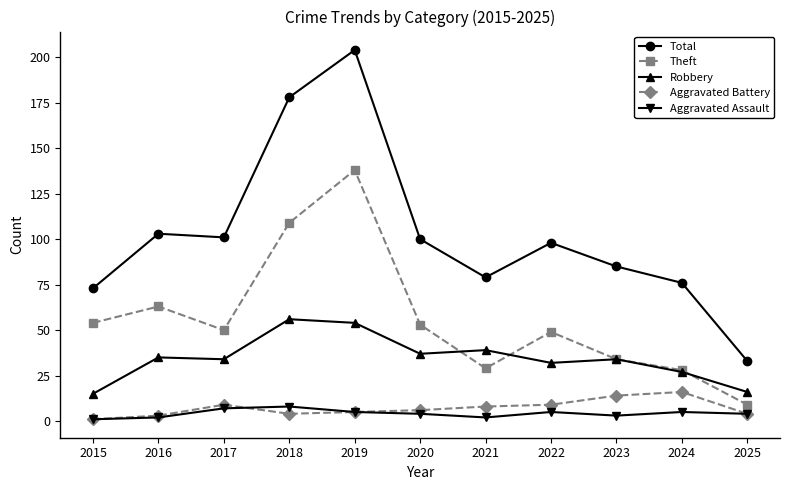

Is it true that Theft equals 11 at 2021?

False